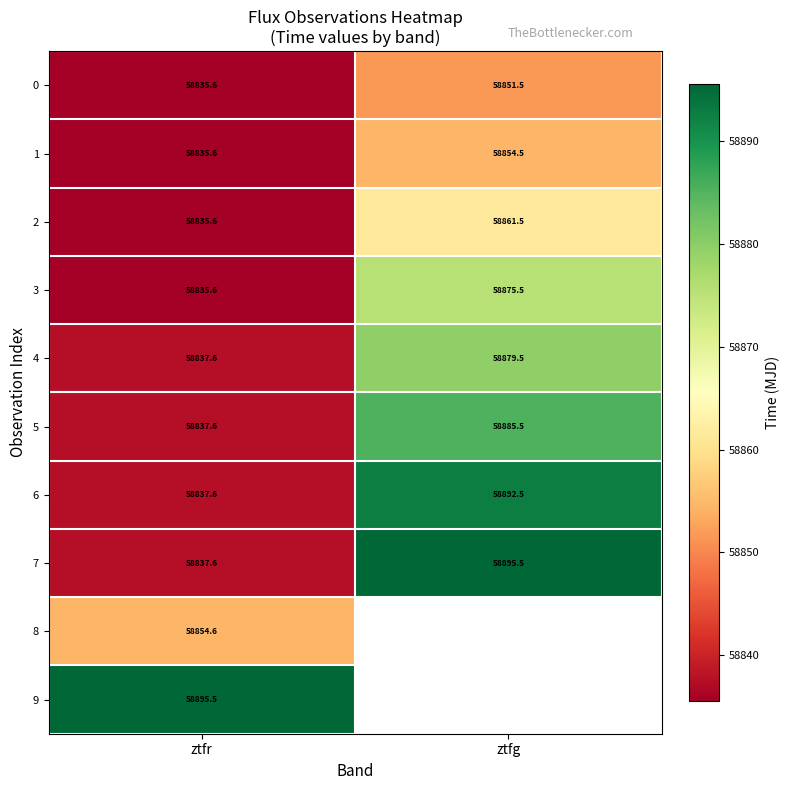

Rank the categories by 3 value from lowest to highest.

ztfr, ztfg